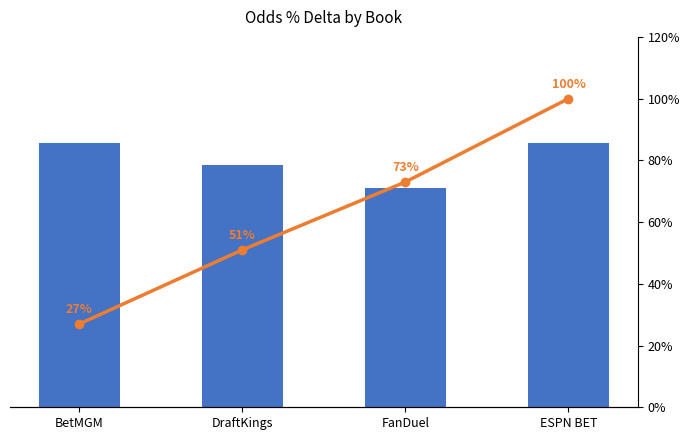

What is the label of the 3rd bar from the right?

DraftKings